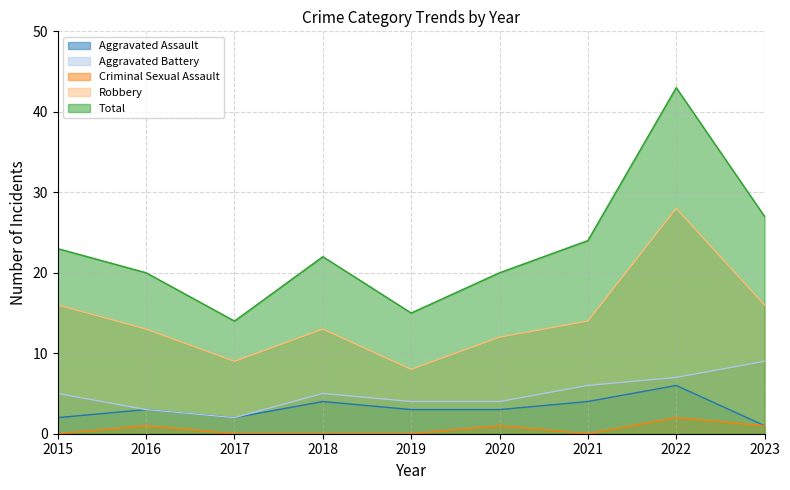

True or false: Total and Aggravated Assault cross at least once.

False